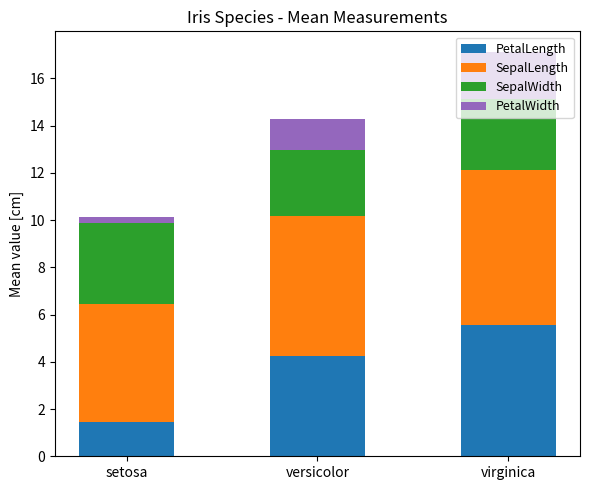

What is the minimum value for PetalLength?

1.5